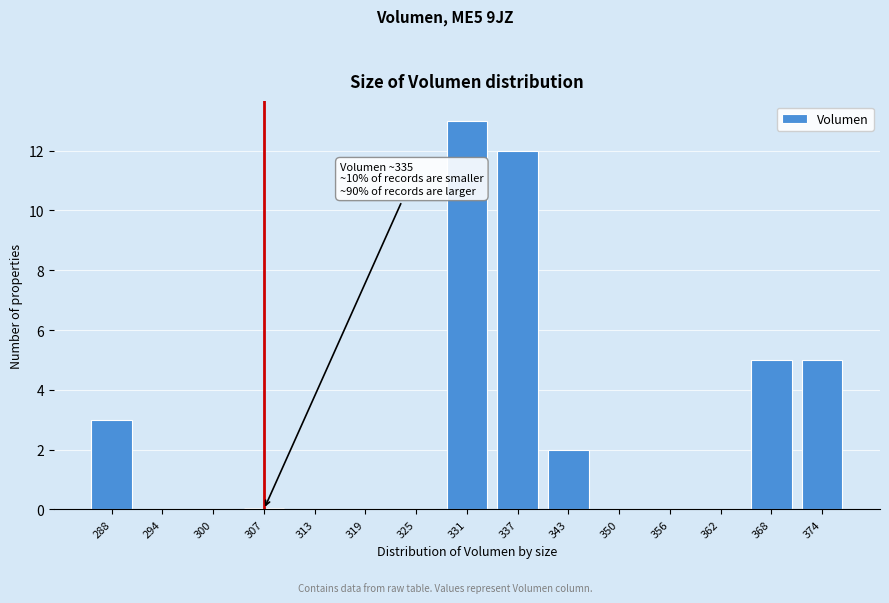

Reading right to left, transcribe all the data shown in this chart.

374=5	368=5	362=0	356=0	350=0	343=2	337=12	331=13	325=0	319=0	313=0	307=0	300=0	294=0	288=3